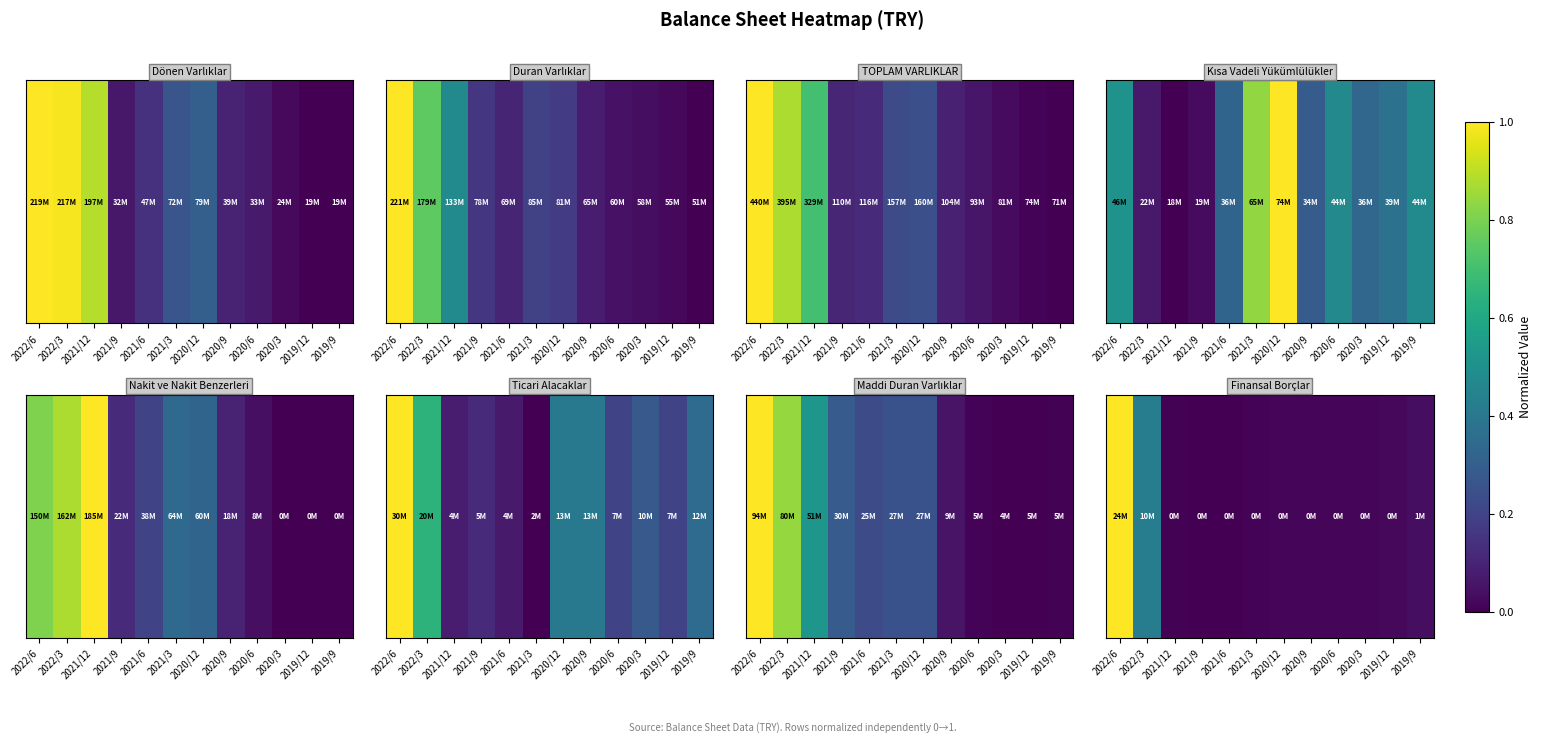

How many distinct data groups are displayed?

1